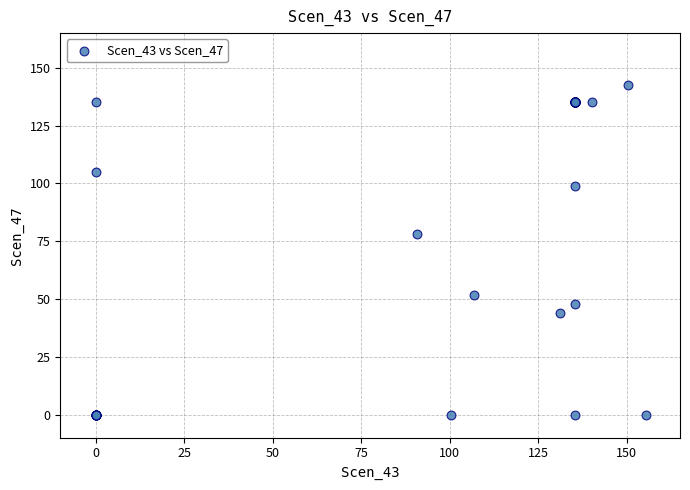

What Y value in the scatter plot is closest to 71?

78.0